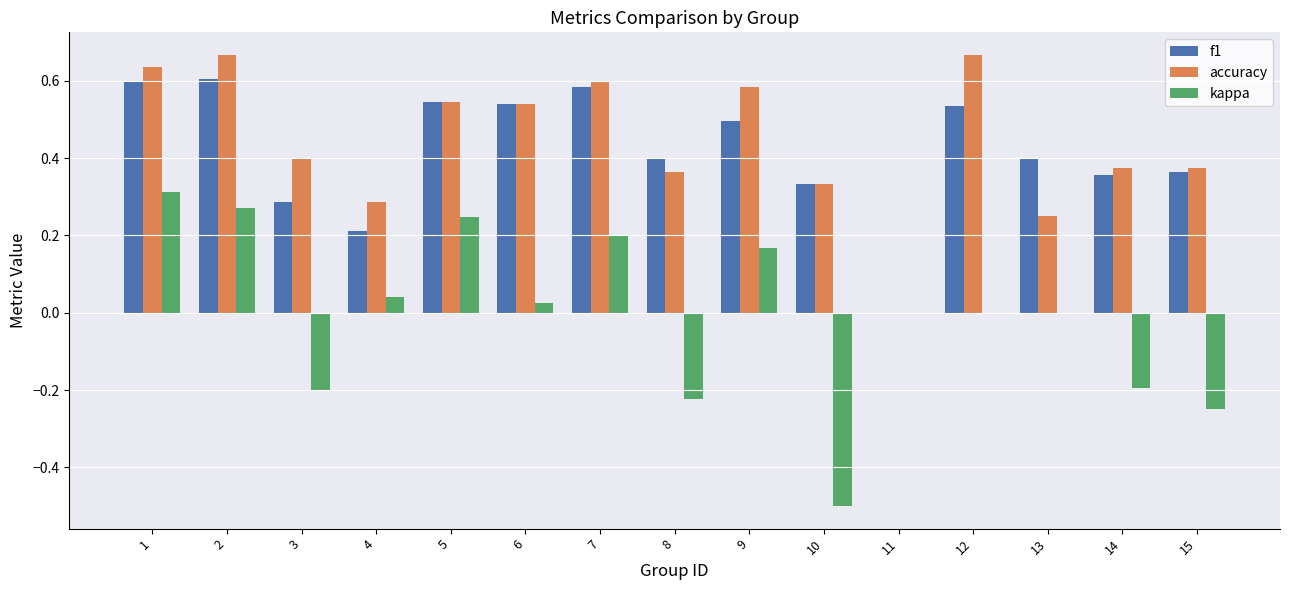

What is the sum of the f1 values at 14 and 12?

0.9